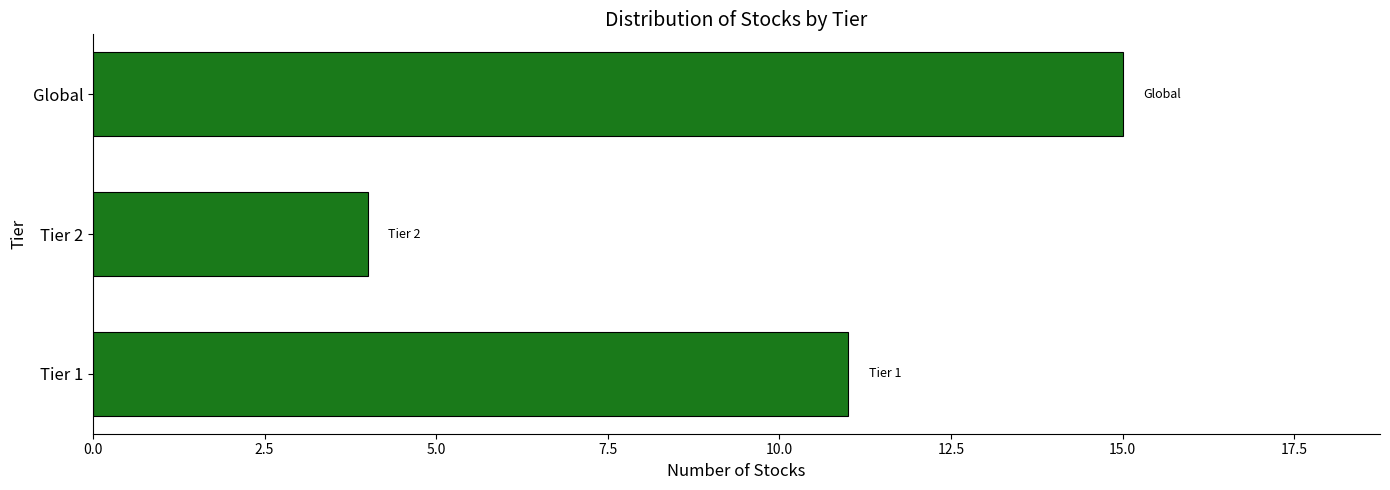

Which has a higher value, Tier 1 or Global?

Global